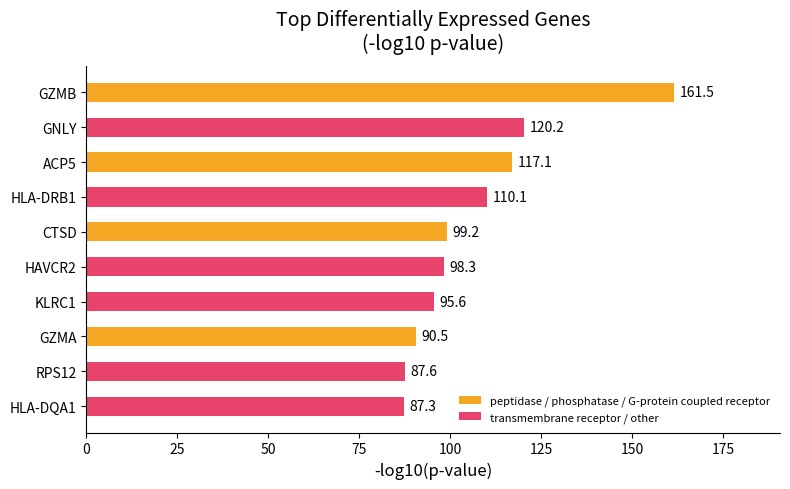

Is it true that the value at HLA-DQA1 is 118.0?

False